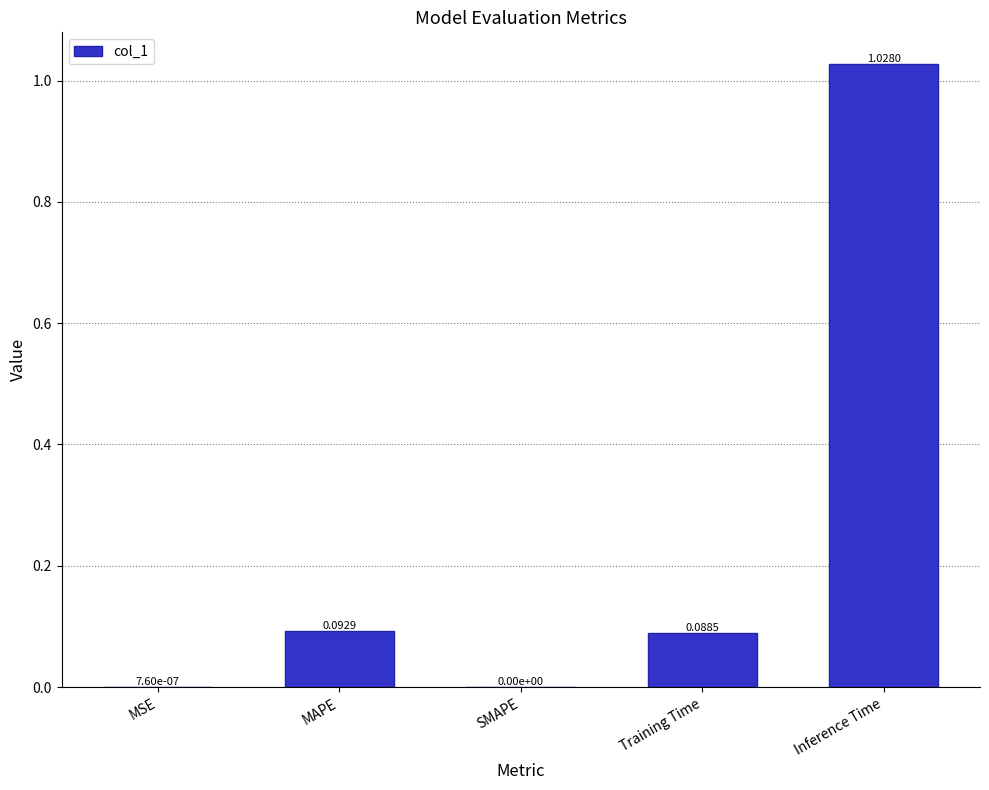

Which has a higher value, MAPE or Training Time?

MAPE